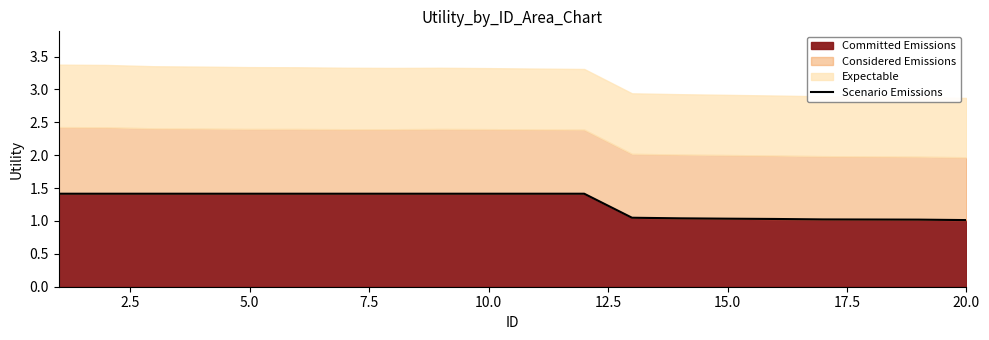

The Committed Emissions series shows 1.6 at 20.0. True or false?

False